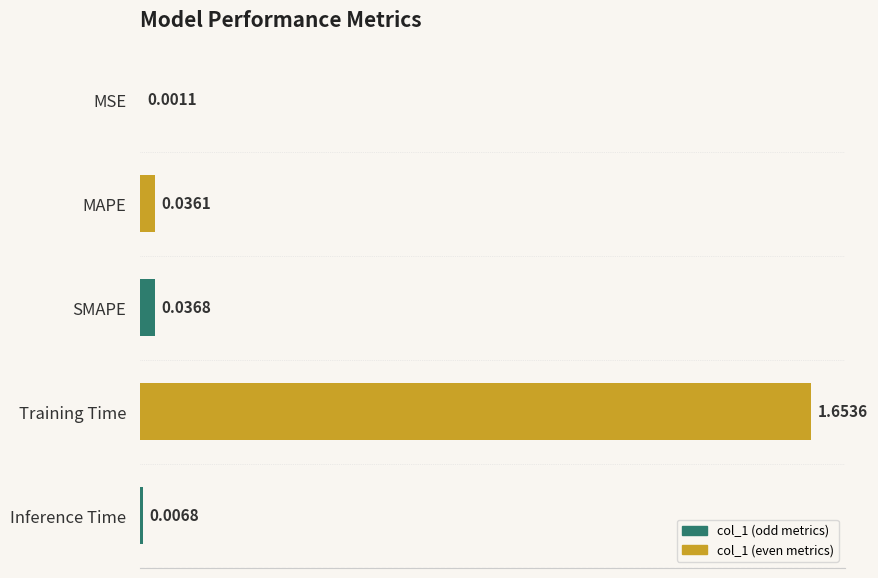

Between Inference Time and MSE, which is larger?

Inference Time